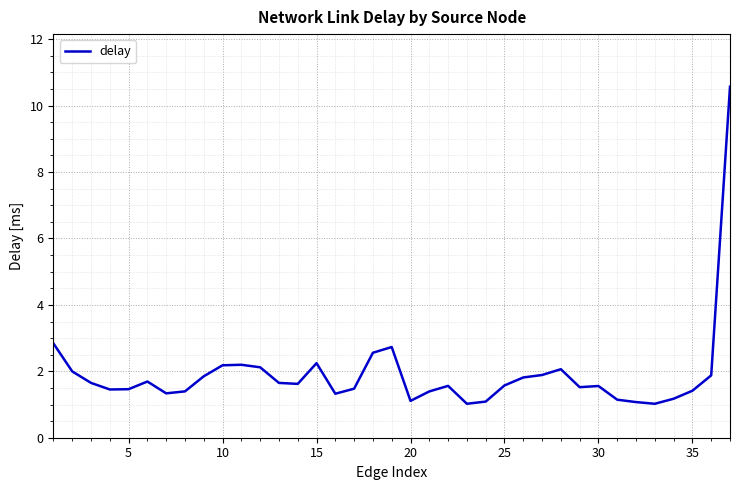

What is the difference between the maximum and minimum values?

9.5